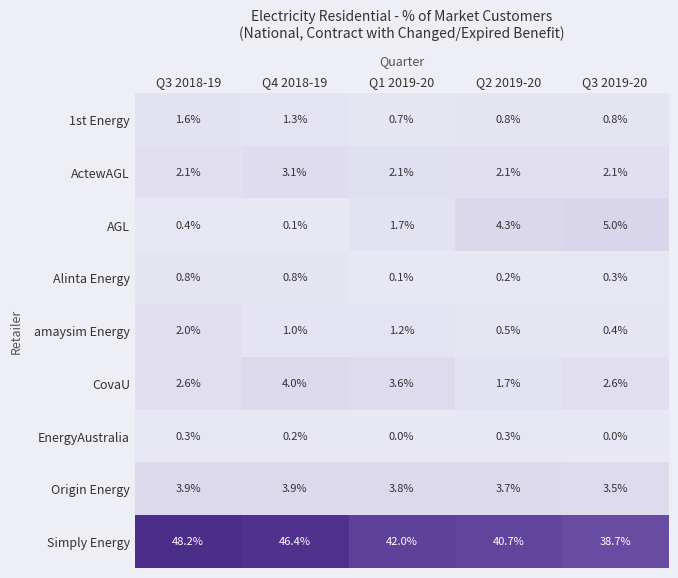

What is the sum of all AGL values?

11.5